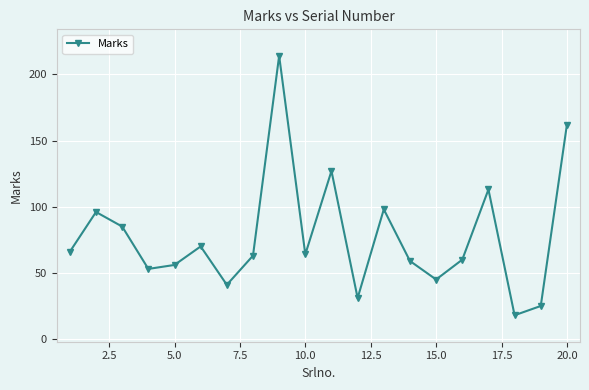

How many points are lower than both their immediate neighbors (excluding endpoints)?

6